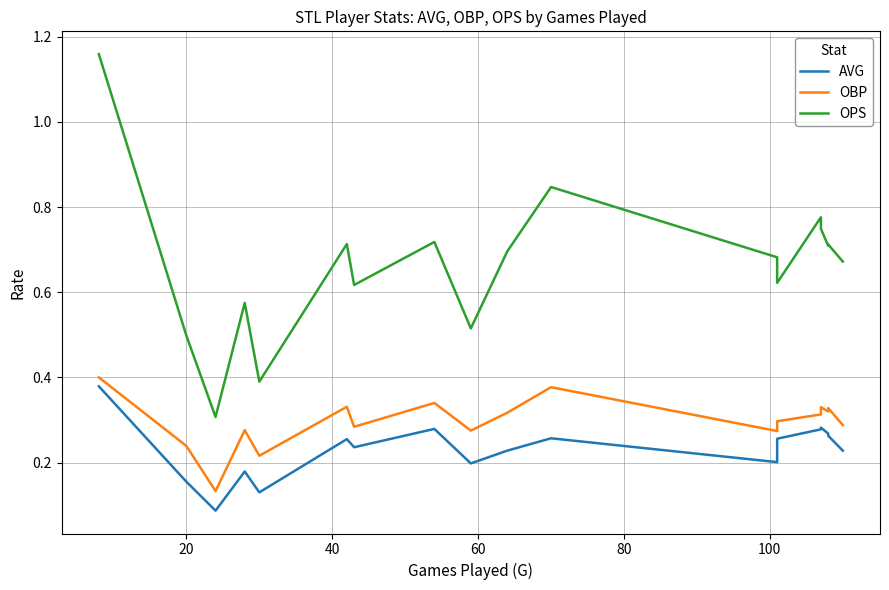

How many lines are shown in the chart?

3